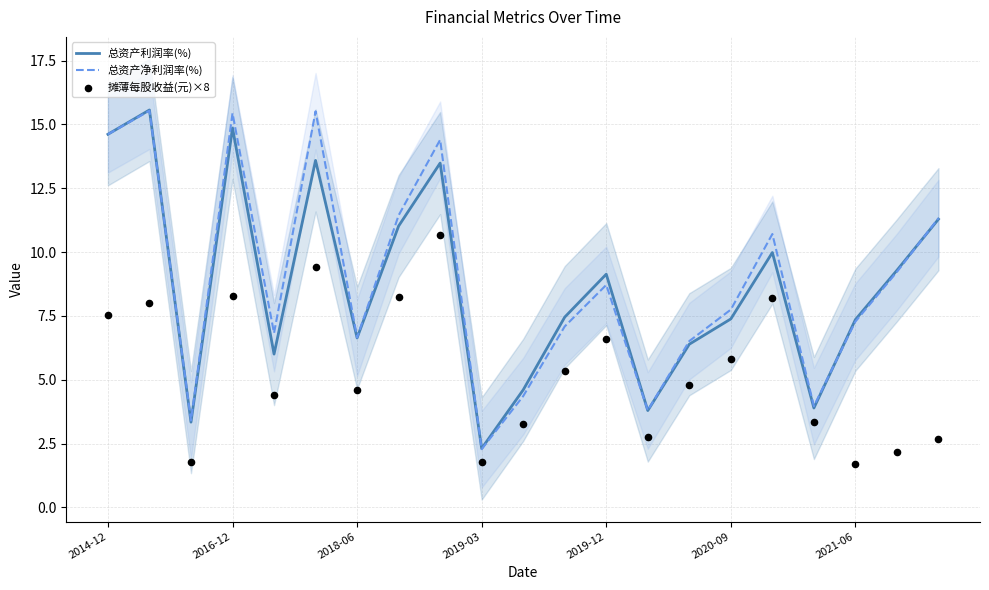

What are all the series names shown in the legend?

总资产利润率(%), 总资产净利润率(%), 摊薄每股收益(元)×8